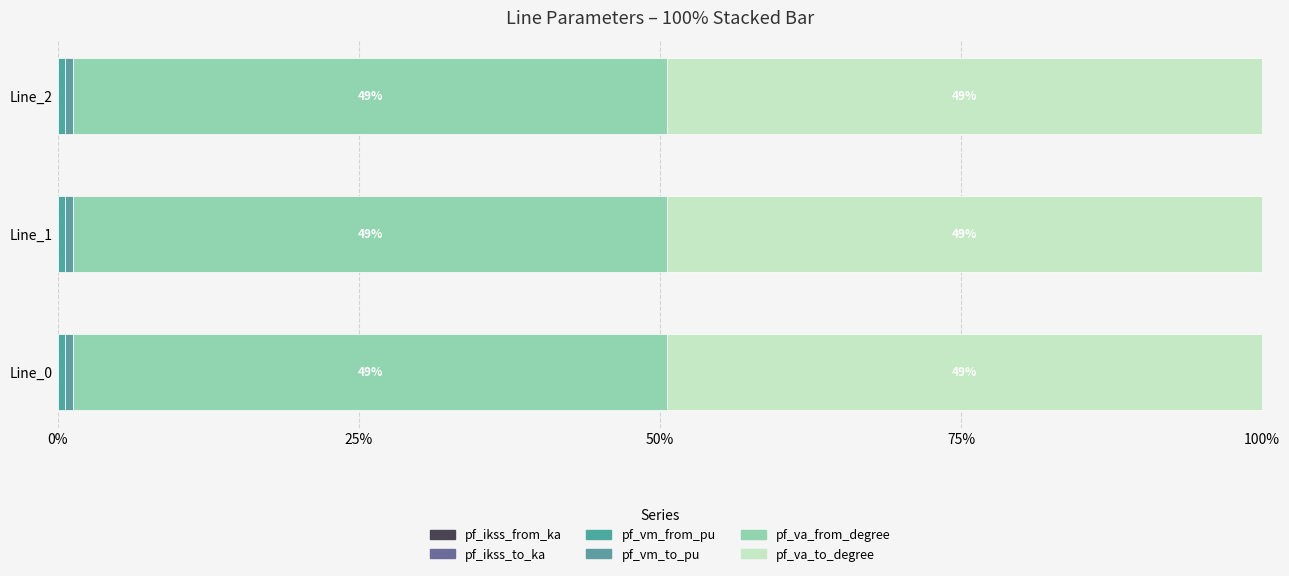

Which series has the largest range (max minus min)?

pf_va_from_degree